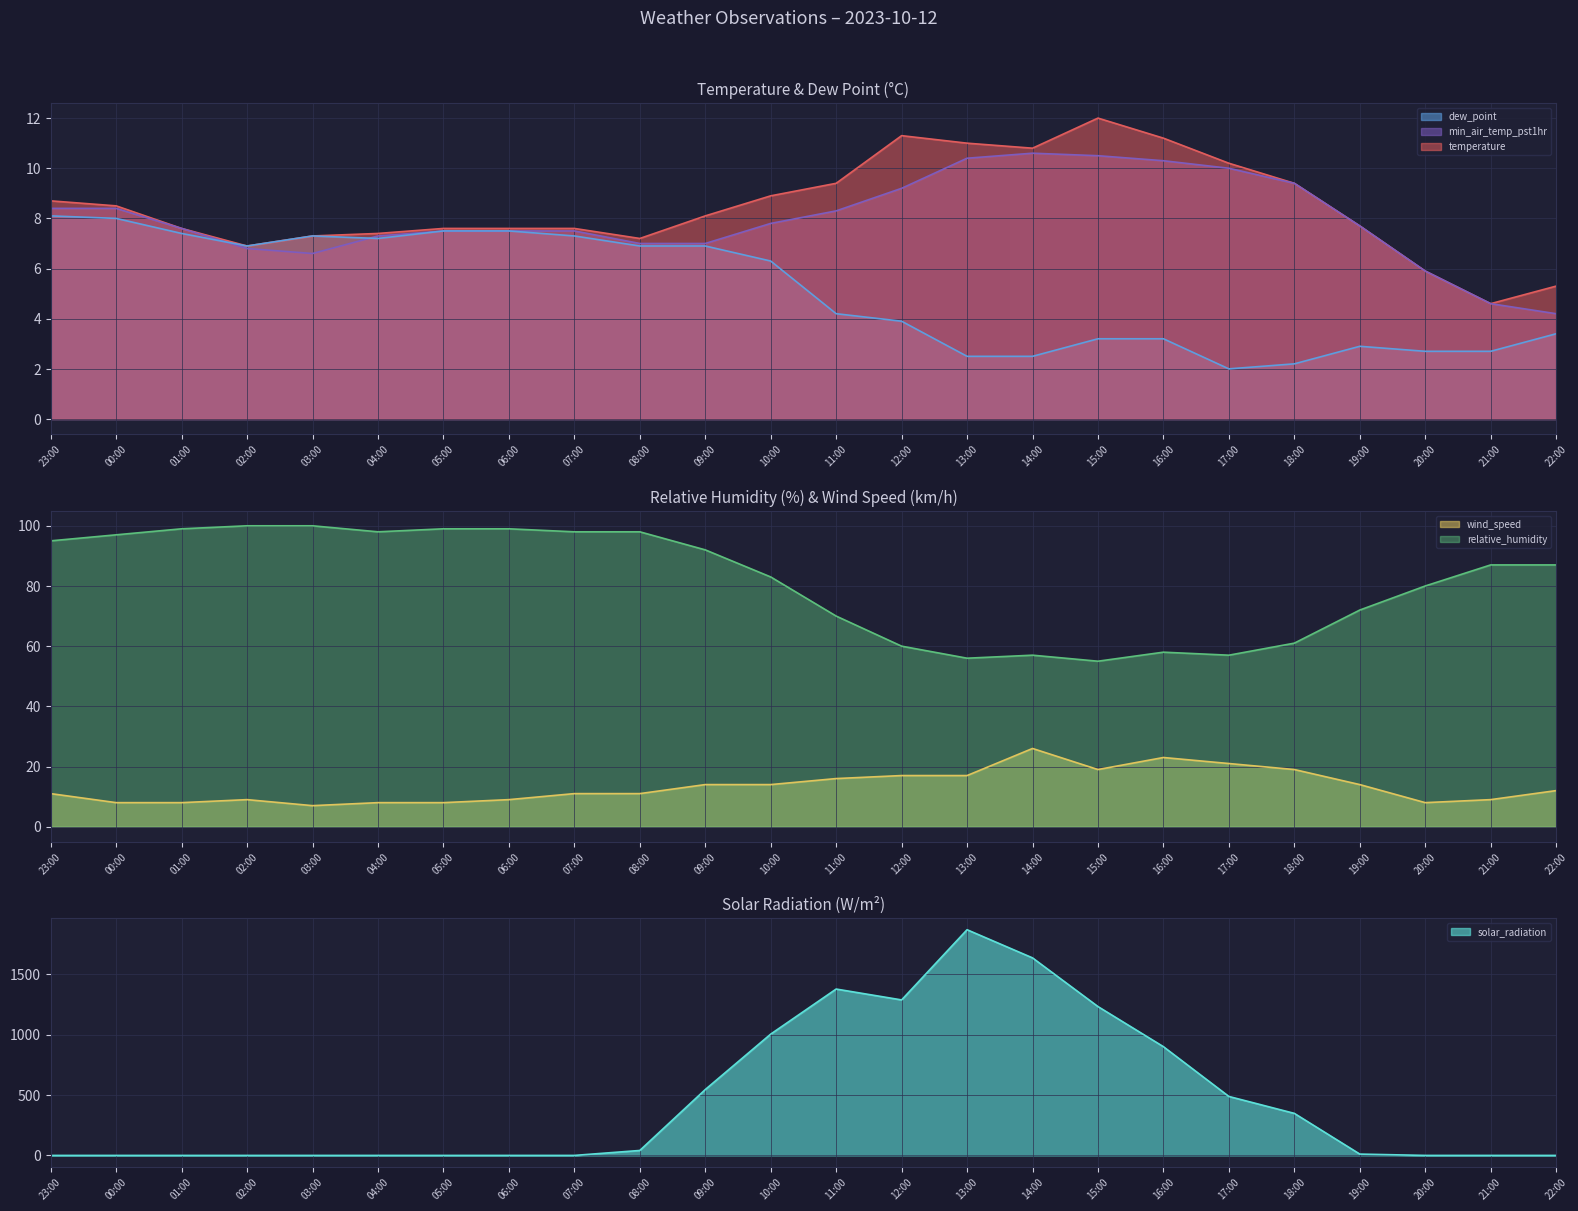

Between 10:00 and 21:00, which series saw the biggest shift?

solar_radiation